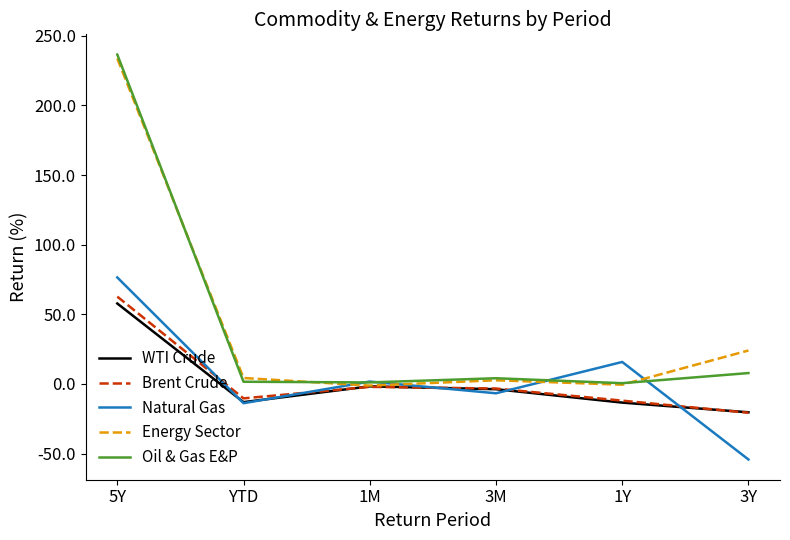

True or false: Brent Crude has more than 0 interior local peaks.

True